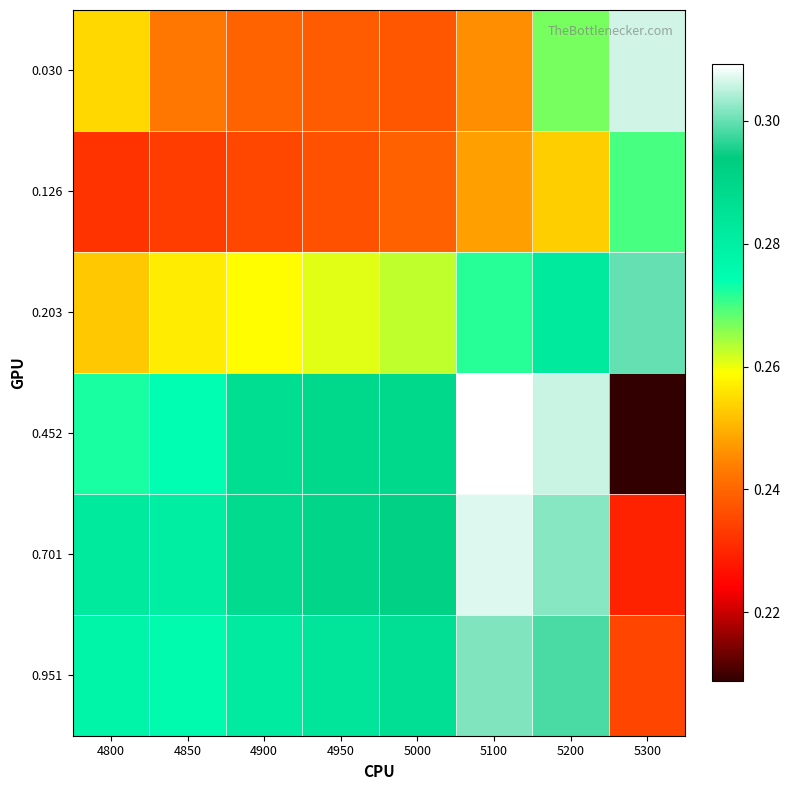

Reading left to right, transcribe all the data shown in this chart.

0.030: 4800=0.3	4850=0.2	4900=0.2	4950=0.2	5000=0.2	5100=0.2	5200=0.3	5300=0.3
0.126: 4800=0.2	4850=0.2	4900=0.2	4950=0.2	5000=0.2	5100=0.2	5200=0.3	5300=0.3
0.203: 4800=0.3	4850=0.3	4900=0.3	4950=0.3	5000=0.3	5100=0.3	5200=0.3	5300=0.3
0.452: 4800=0.3	4850=0.3	4900=0.3	4950=0.3	5000=0.3	5100=0.3	5200=0.3	5300=0.2
0.701: 4800=0.3	4850=0.3	4900=0.3	4950=0.3	5000=0.3	5100=0.3	5200=0.3	5300=0.2
0.951: 4800=0.3	4850=0.3	4900=0.3	4950=0.3	5000=0.3	5100=0.3	5200=0.3	5300=0.2